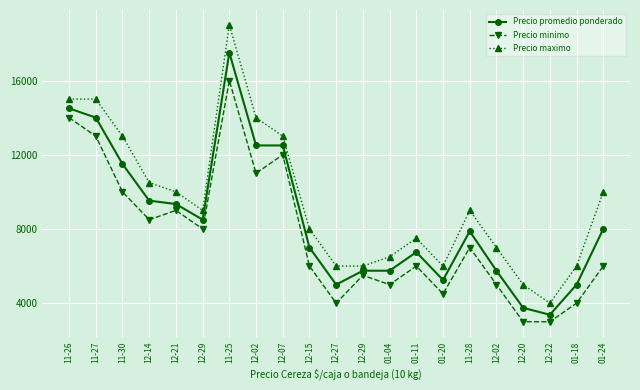

True or false: Precio minimo and Precio maximo intersect in this chart.

False